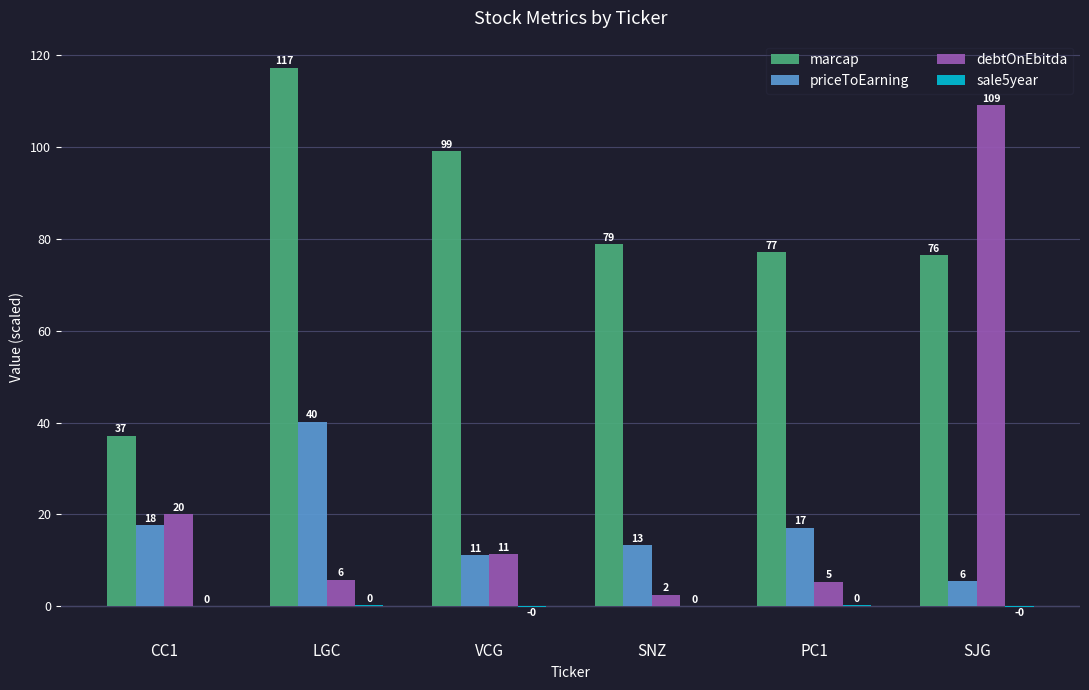

What is the spread (max minus min) of values at LGC?

117.1